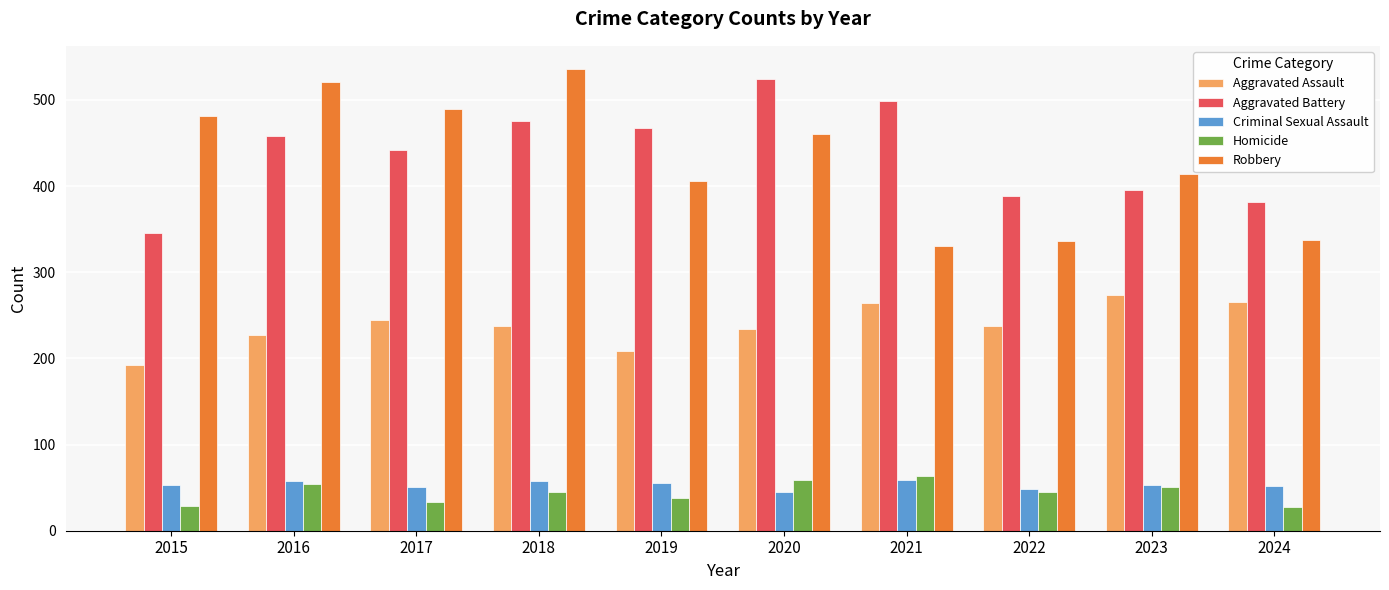

Between 2016 and 2024, which series saw the biggest shift?

Robbery